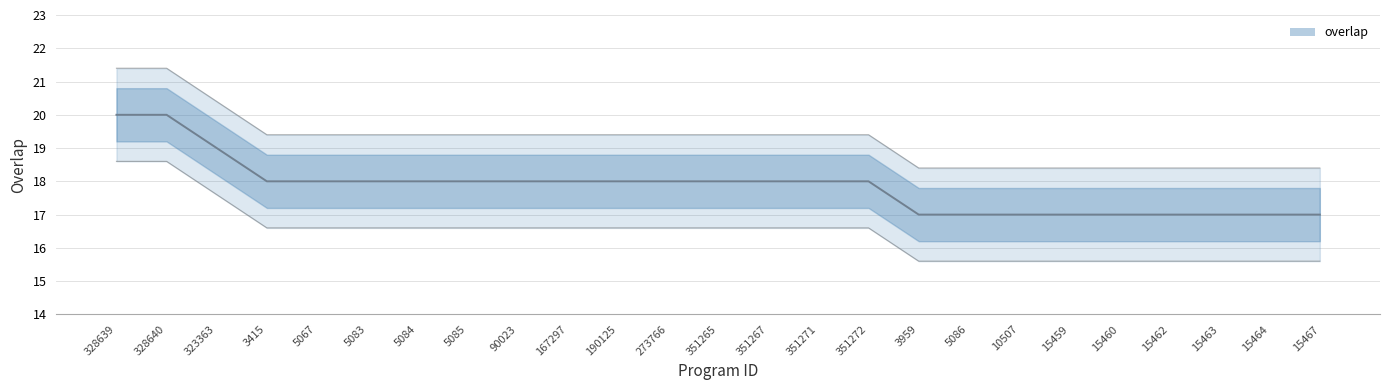

Reading right to left, extract all data points from this chart.

15467=17	15464=17	15463=17	15462=17	15460=17	15459=17	10507=17	5086=17	3959=17	351272=18	351271=18	351267=18	351265=18	273766=18	190125=18	167297=18	90023=18	5085=18	5084=18	5083=18	5067=18	3415=18	323363=19	328640=20	328639=20